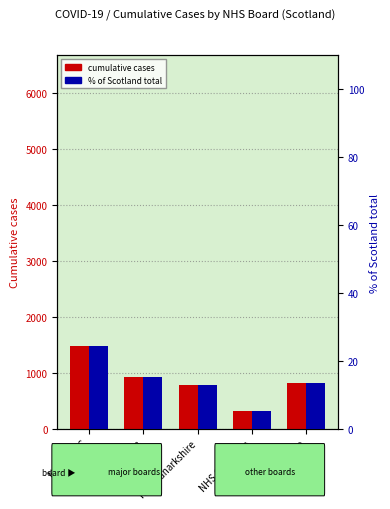

List the labels in order of cumulative cases value, largest first.

NHS GG&C, NHS Lothian, NHS Tayside, NHS Lanarkshire, NHS Grampian